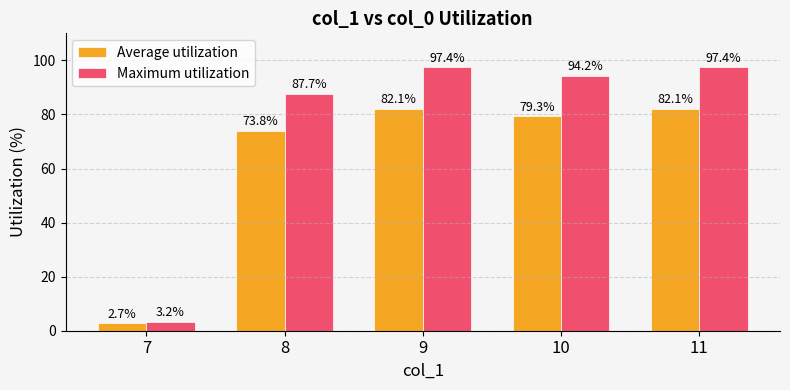

Which category has the lowest value in the Maximum utilization series?

7